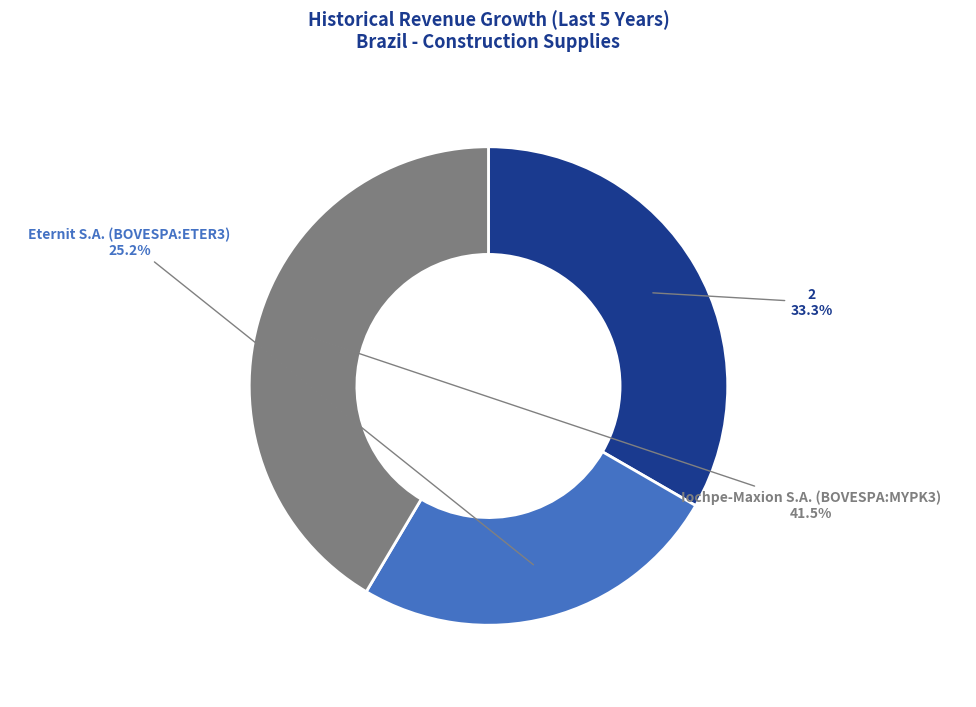

What is the largest slice in the pie chart?

Iochpe-Maxion S.A. (BOVESPA:MYPK3)